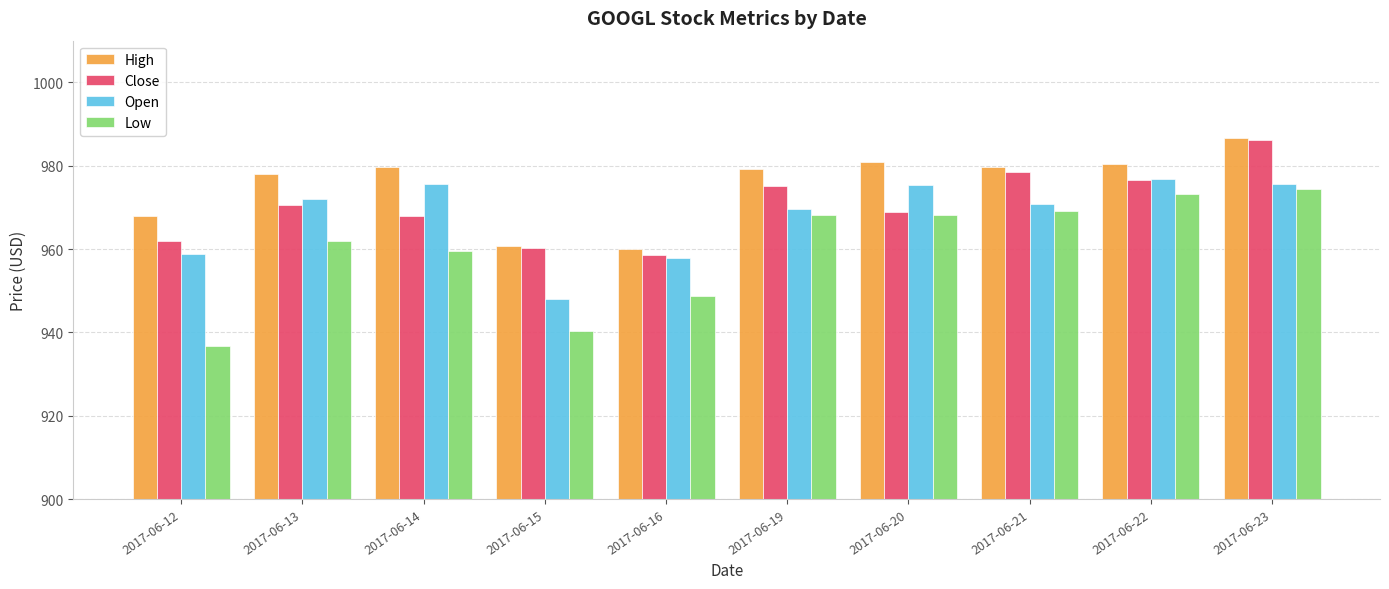

Which series changed the most between 2017-06-15 and 2017-06-19?

Low